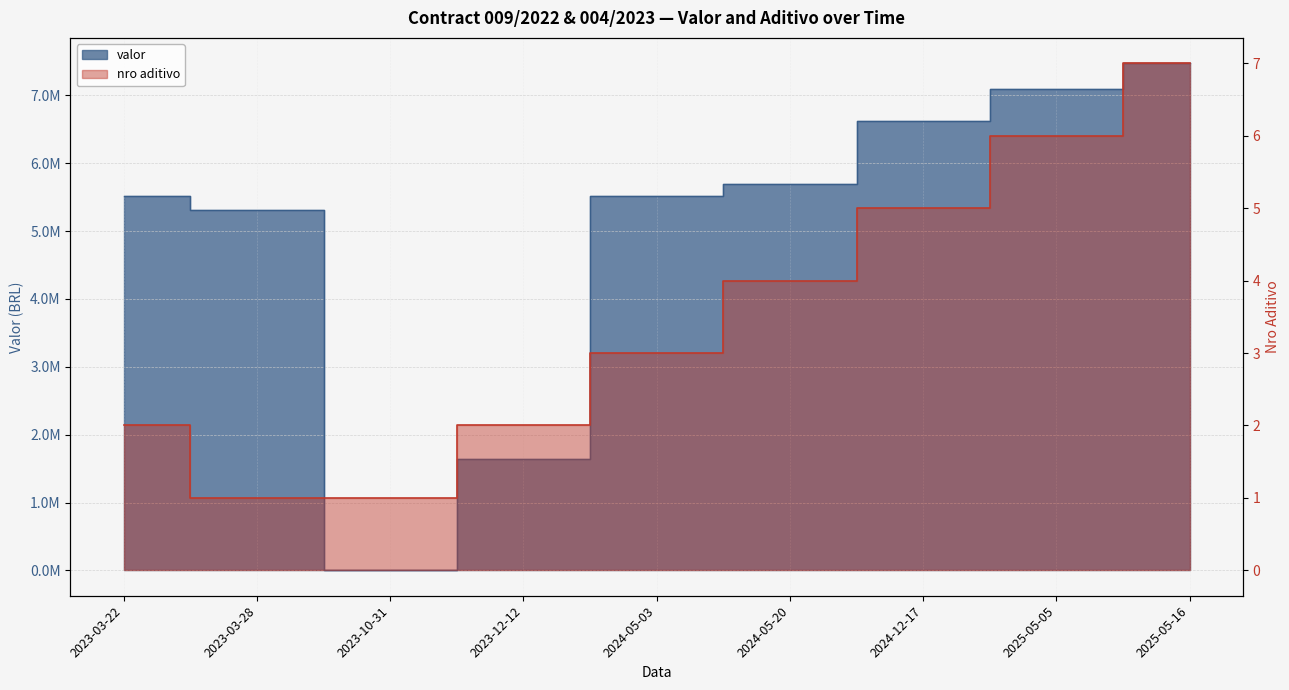

Between which two adjacent categories do valor and nro aditivo first intersect?

2023-03-28 and 2023-10-31